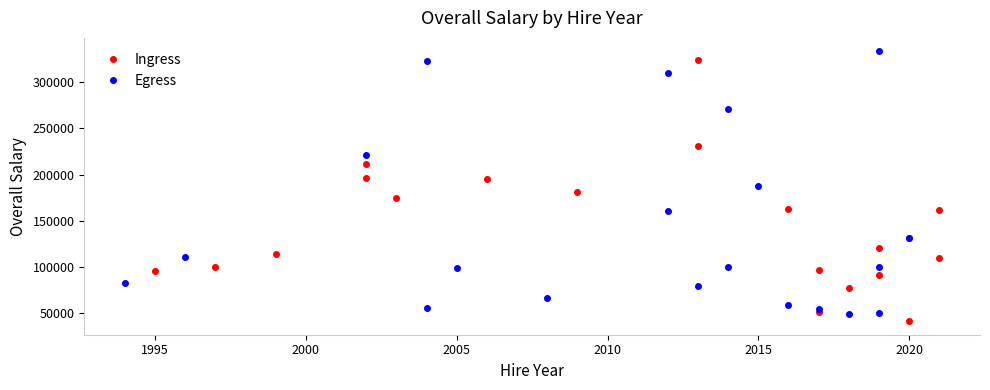

Does the chart display data point markers on the line(s)?

Yes